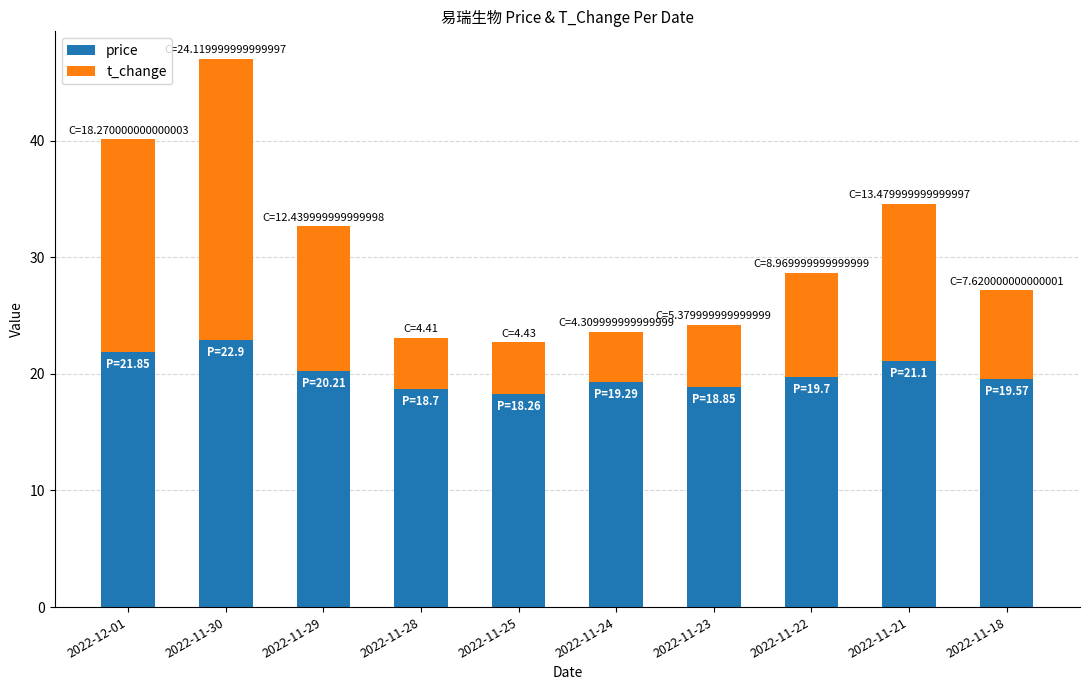

What is the sum of all price values?

200.4